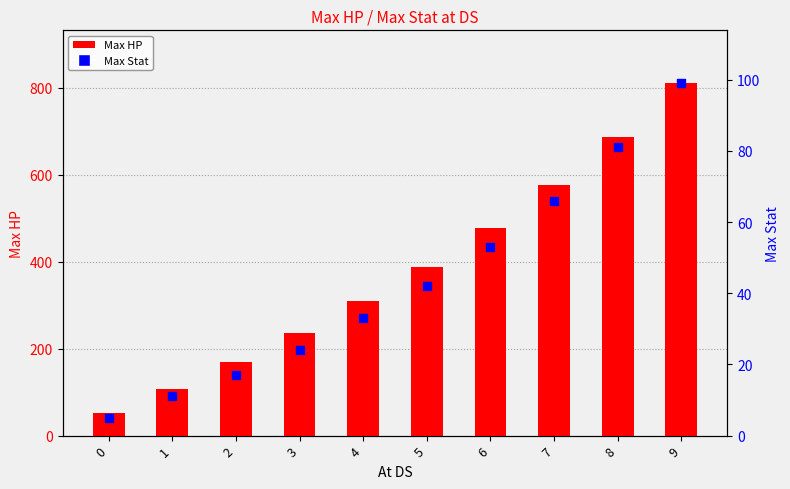

At which category is the sum across all series the highest?

9